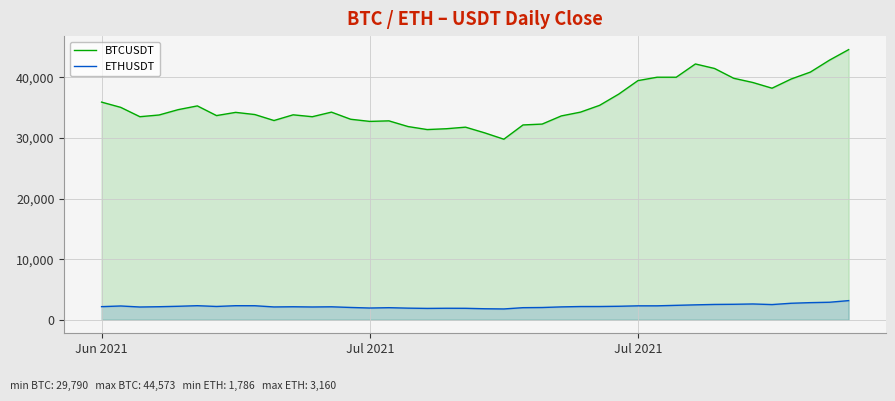

How many data points in BTCUSDT are above 34258?

20